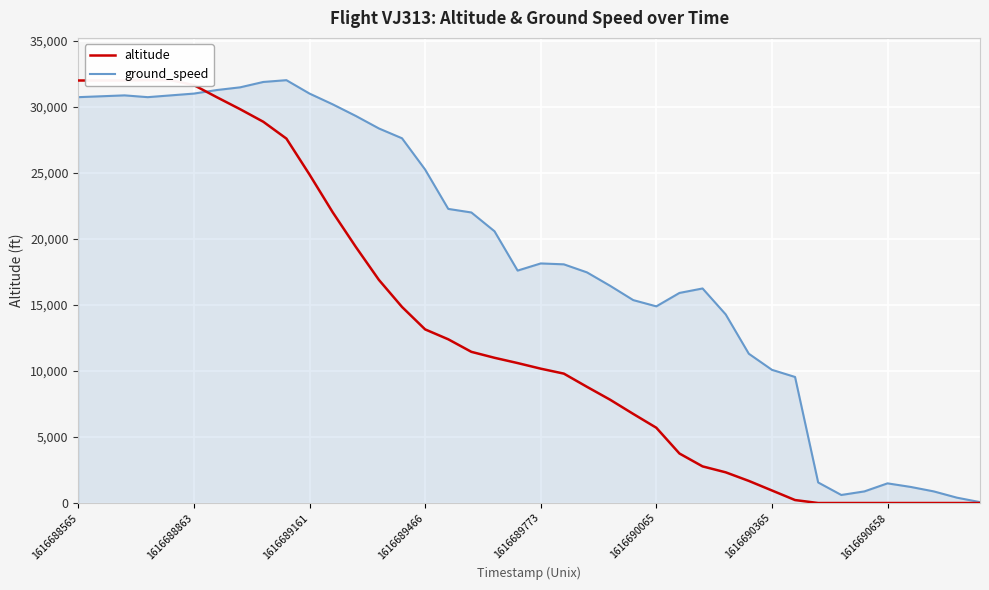

What is the difference between the second highest and second lowest values in the ground_speed series?

31483.4